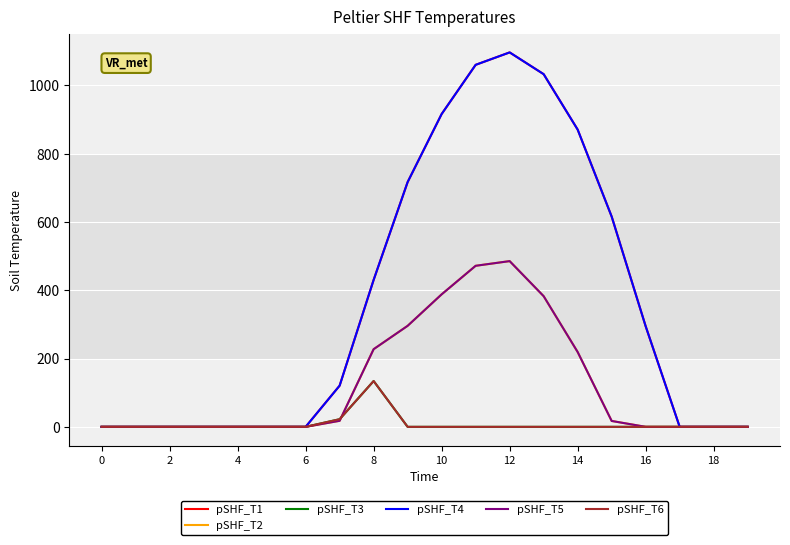

Is this an area chart (filled region under the line)?

No